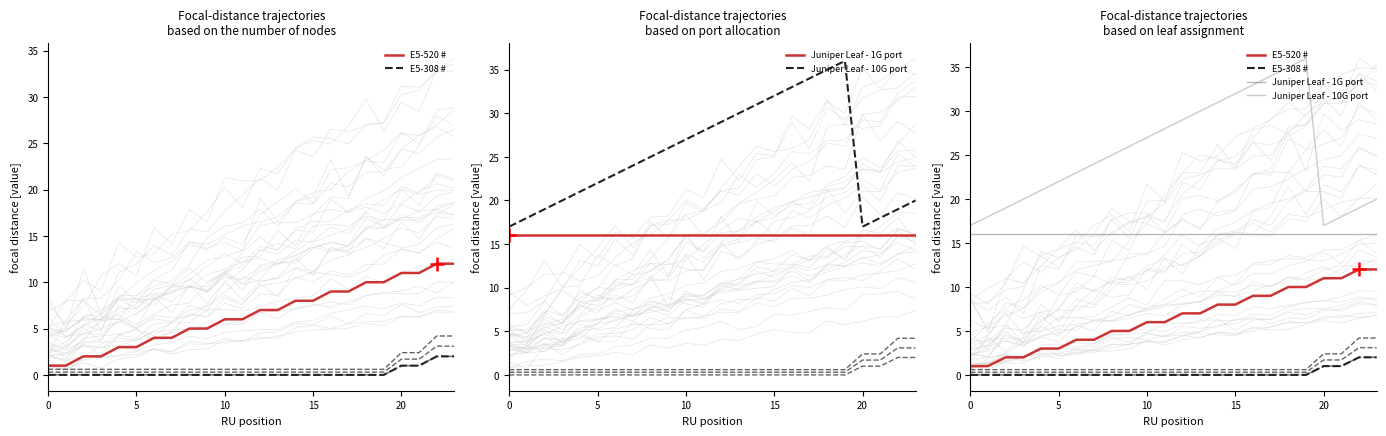

The value of E5-520 # at 13 is 9. True or false?

False